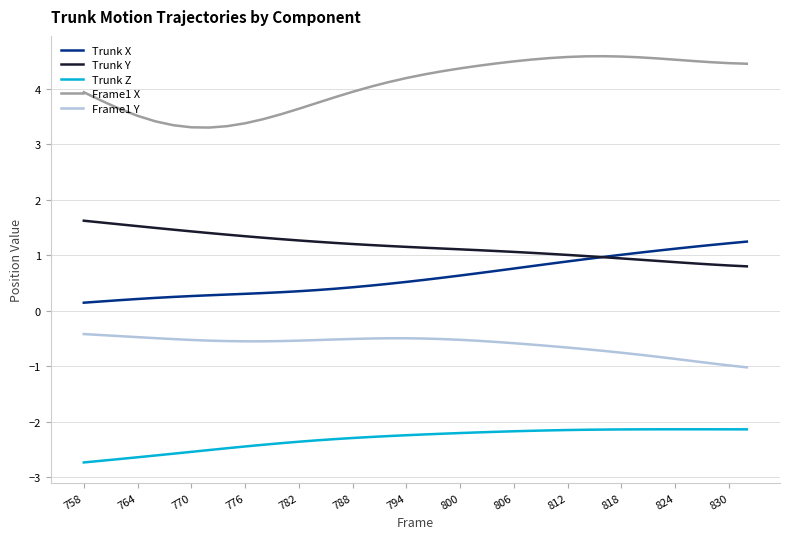

Which series has the largest total across all categories?

Frame1 X